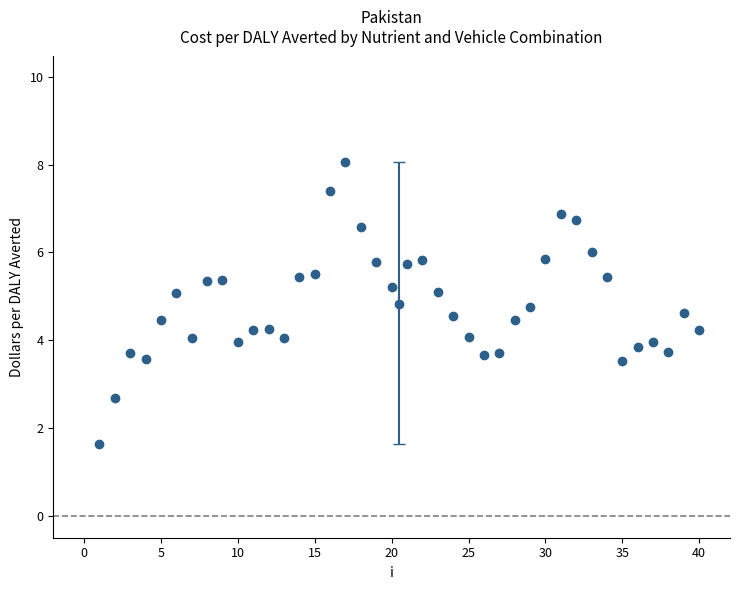

What is the range of X values (max minus min)?

39.0